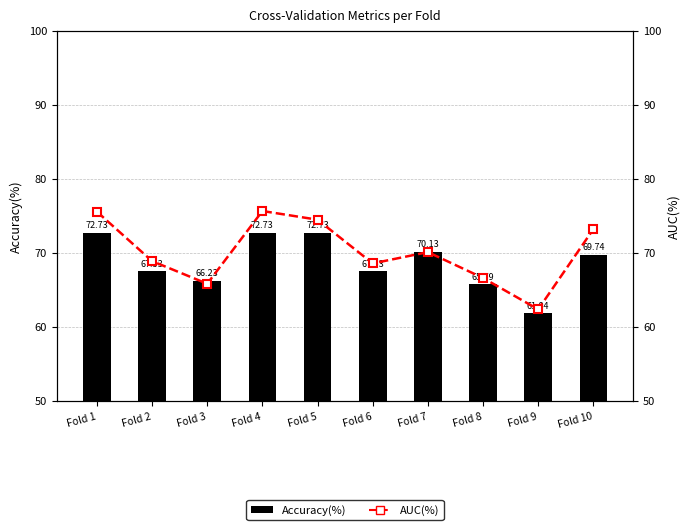

Where does the Accuracy(%) series first go above 69?

Fold 1